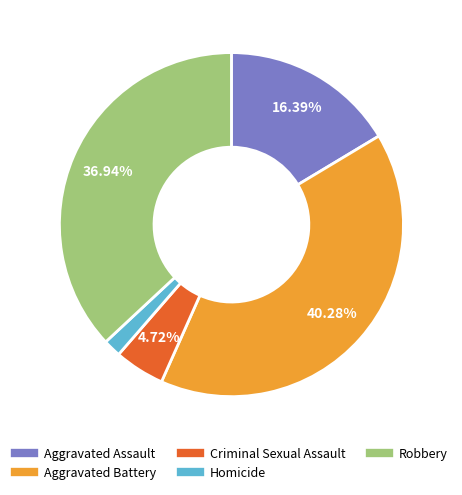

Is Aggravated Assault the majority of the pie?

No